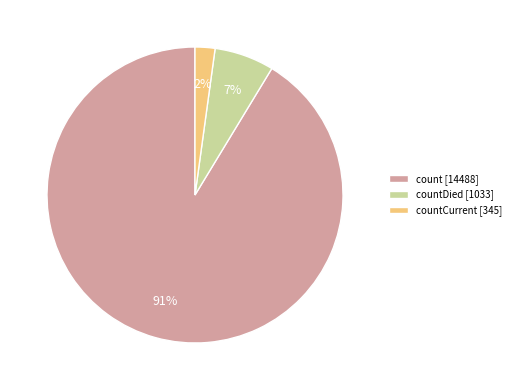

To the nearest percent, what percentage of the pie is countDied [1033]?

7%